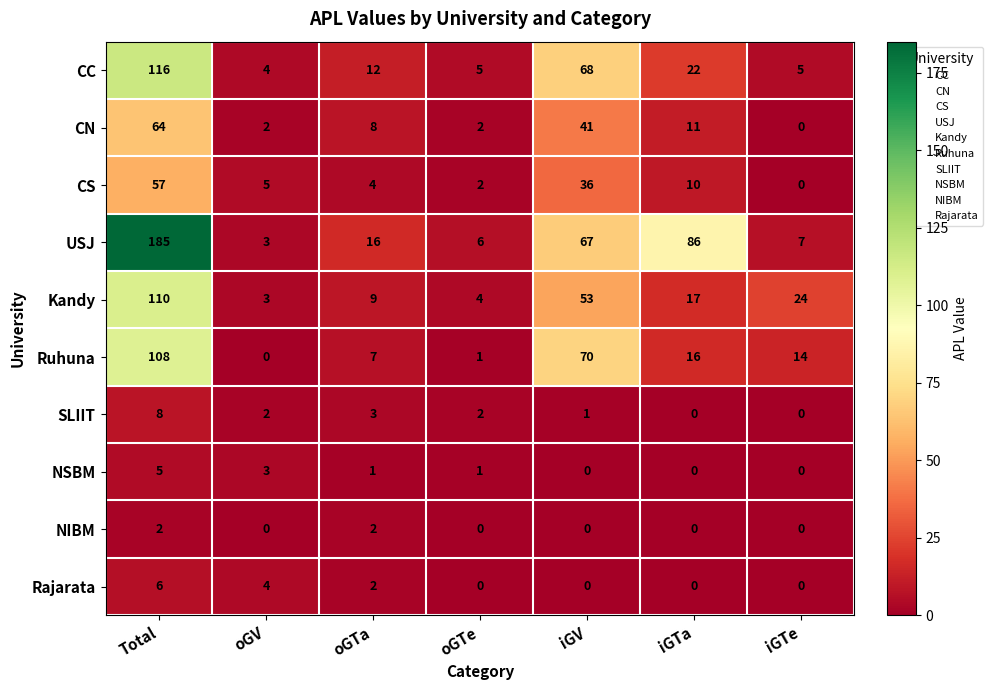

Which category has the highest value across all series?

Total